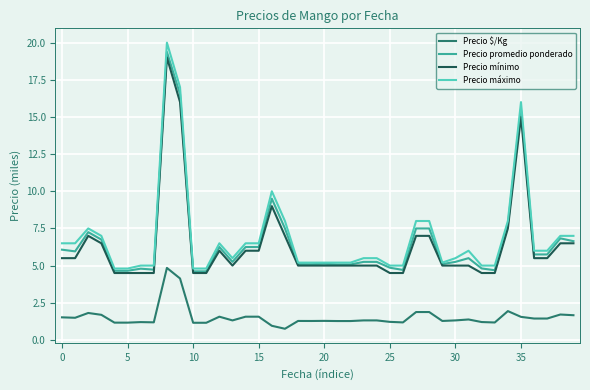

What is the highest value of the Precio $/Kg series?

4.8